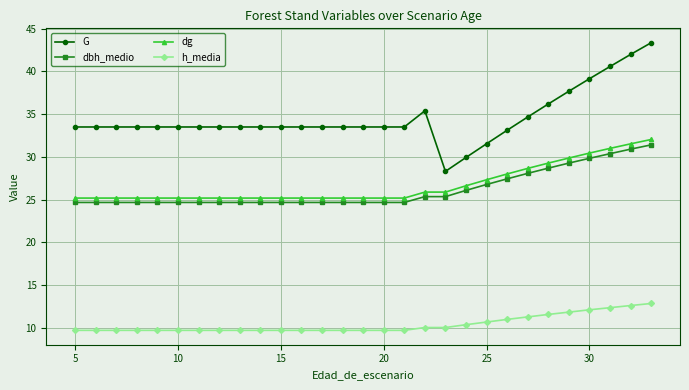

List the series in order of their peak value, highest first.

G, dg, dbh_medio, h_media